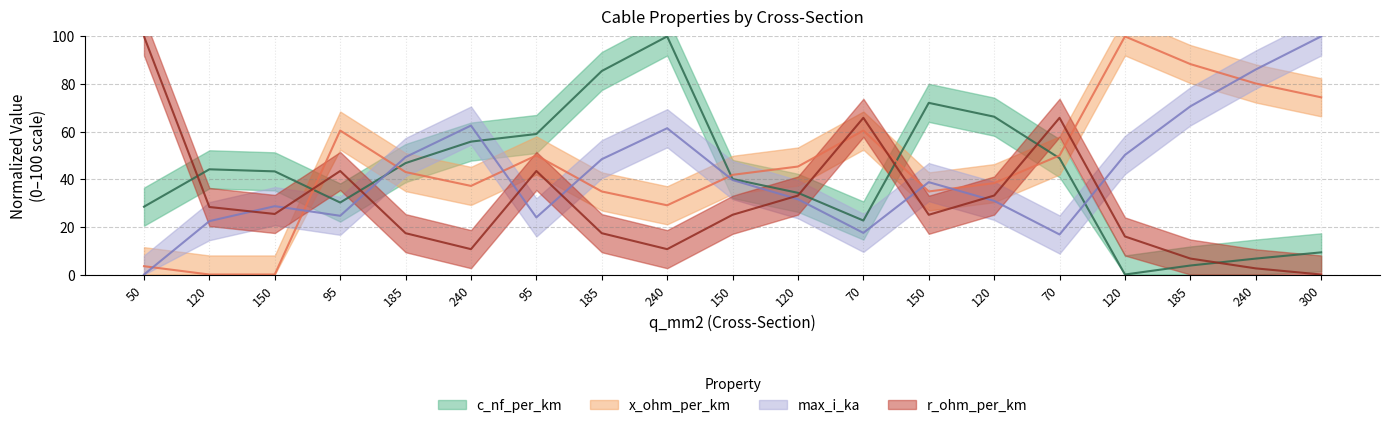

How many interior local valleys does the c_nf_per_km series have?

3